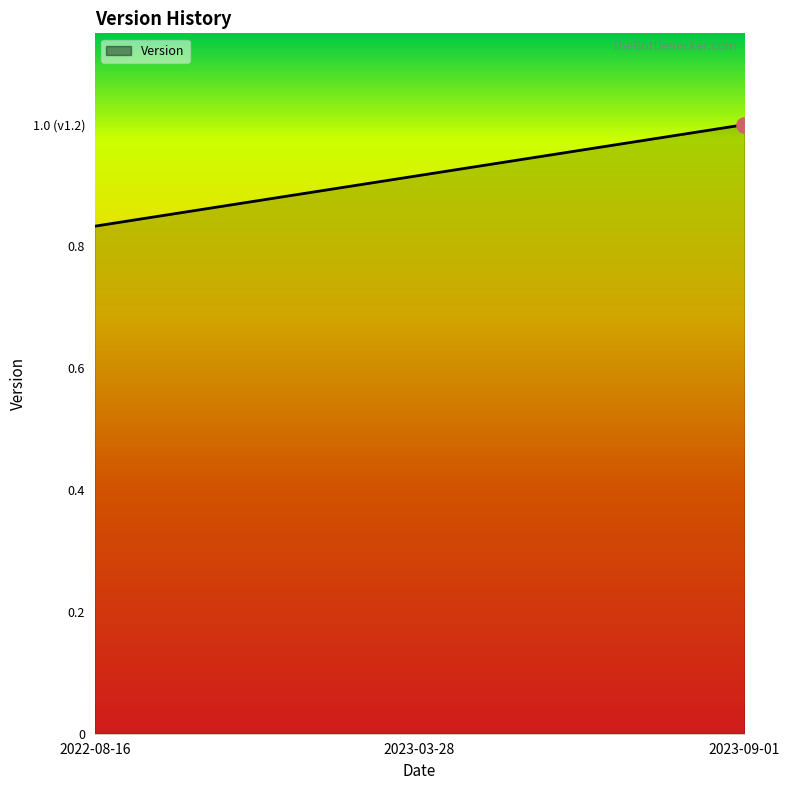

What is the change in value from 2022-08-16 to 2023-09-01?

+0.2